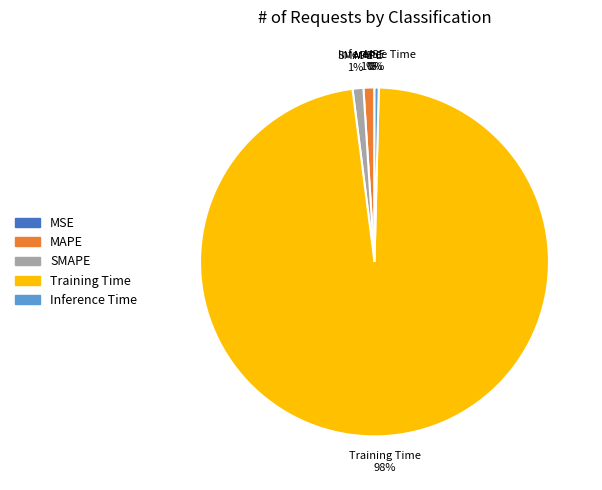

Which category has the biggest portion of the pie?

Training Time